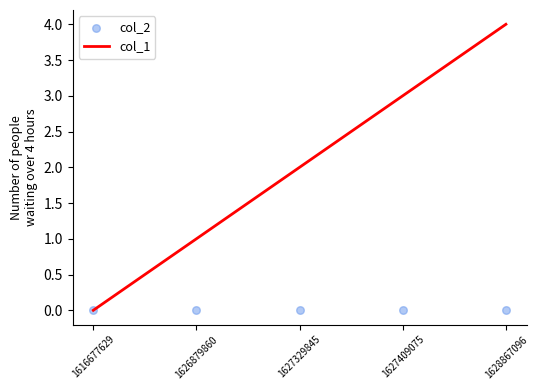

Which series has the largest total across all categories?

col_1